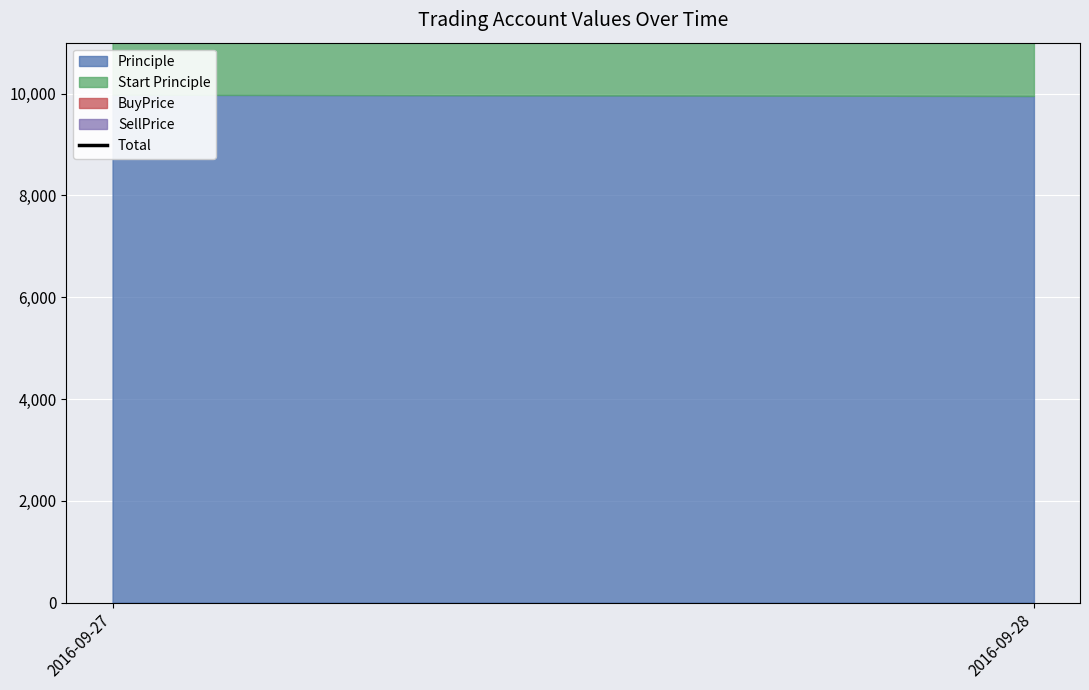

The value at 2016-09-28 is 6246.5. True or false?

False